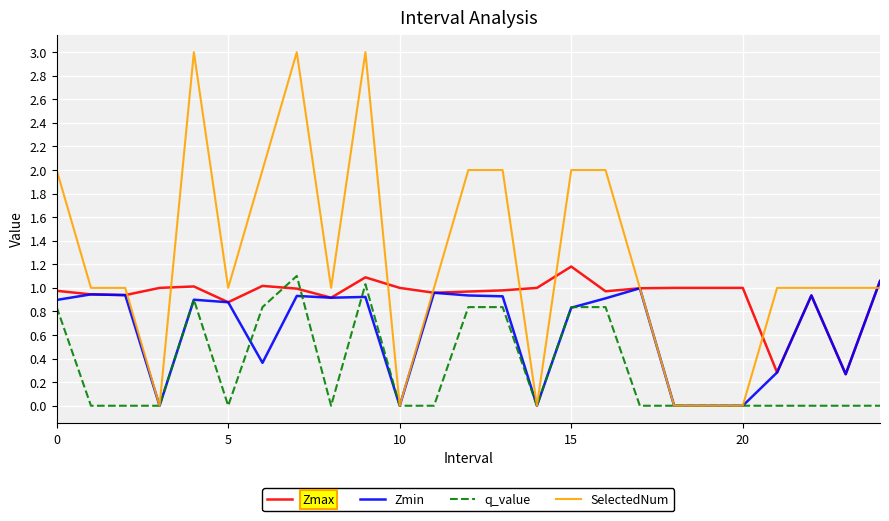

Rank the series by their average value, from lowest to highest.

q_value, Zmin, Zmax, SelectedNum